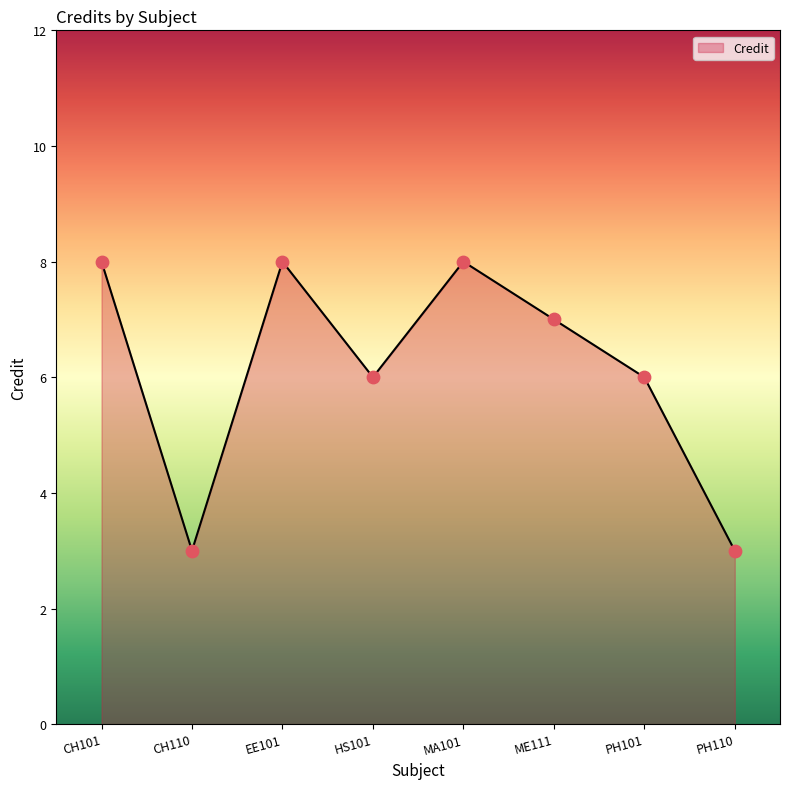

What is the change in value from CH101 to PH101?

-2